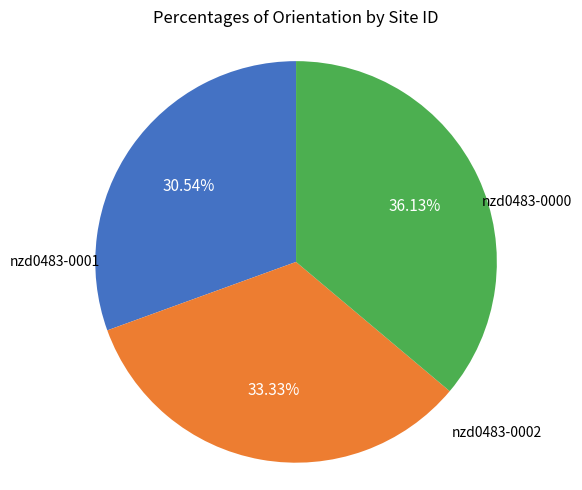

Is there a majority slice in this chart?

No